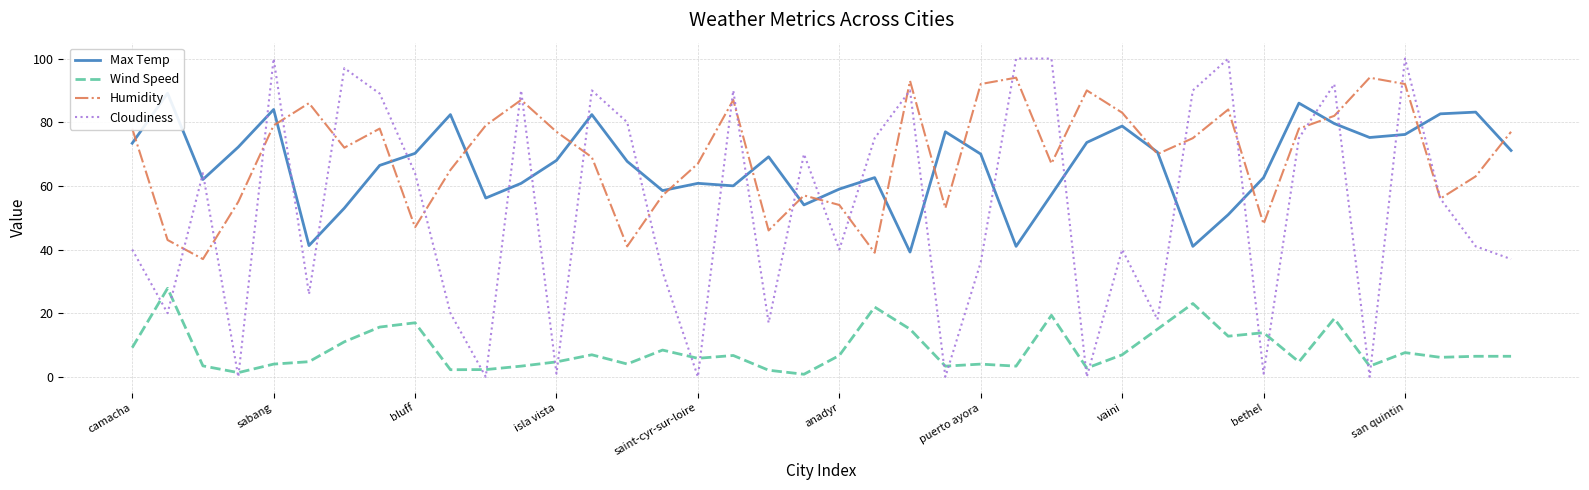

What is the average value of the Humidity series?

69.8